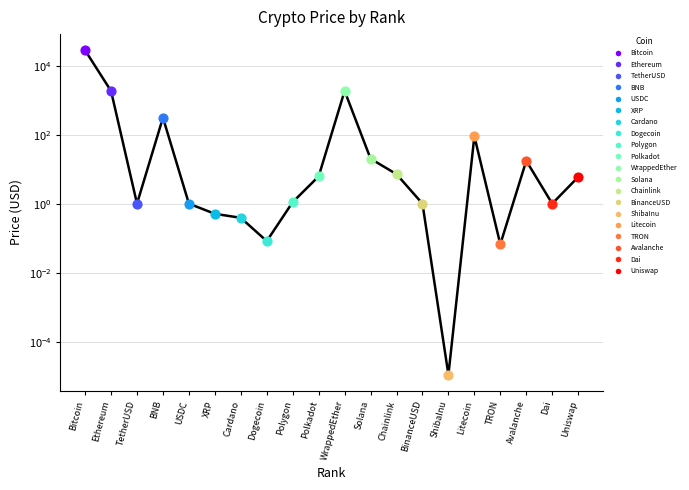

Between XRP and Bitcoin, which is larger?

Bitcoin